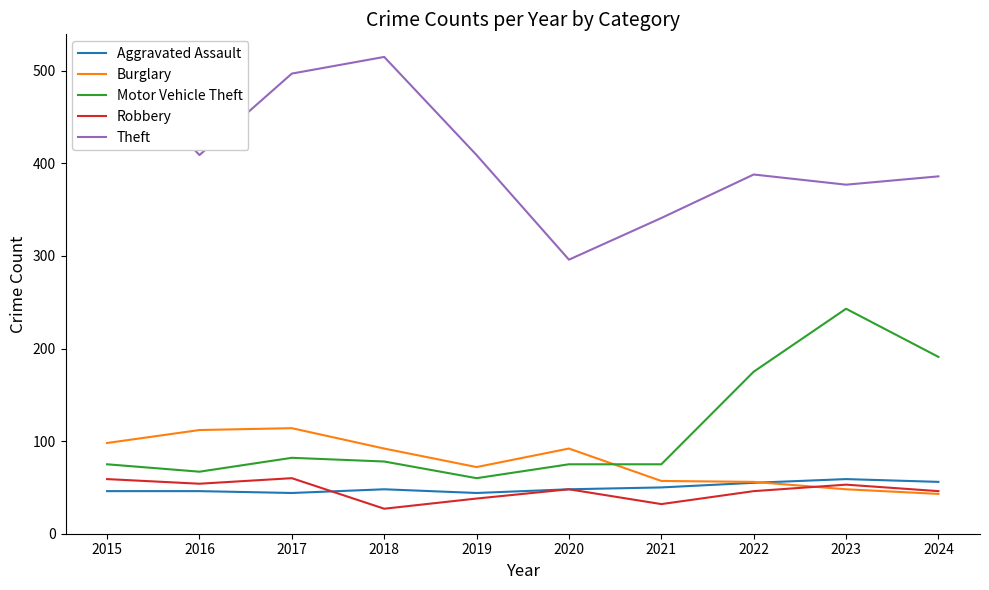

Between 2016 and 2018, which is larger?

2018